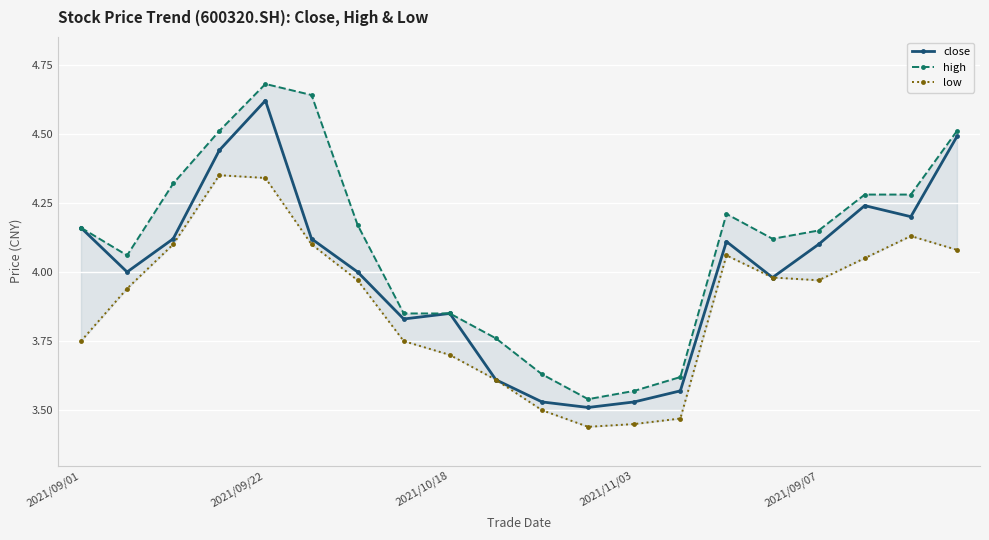

At which label does close reach its peak?

2021/09/22